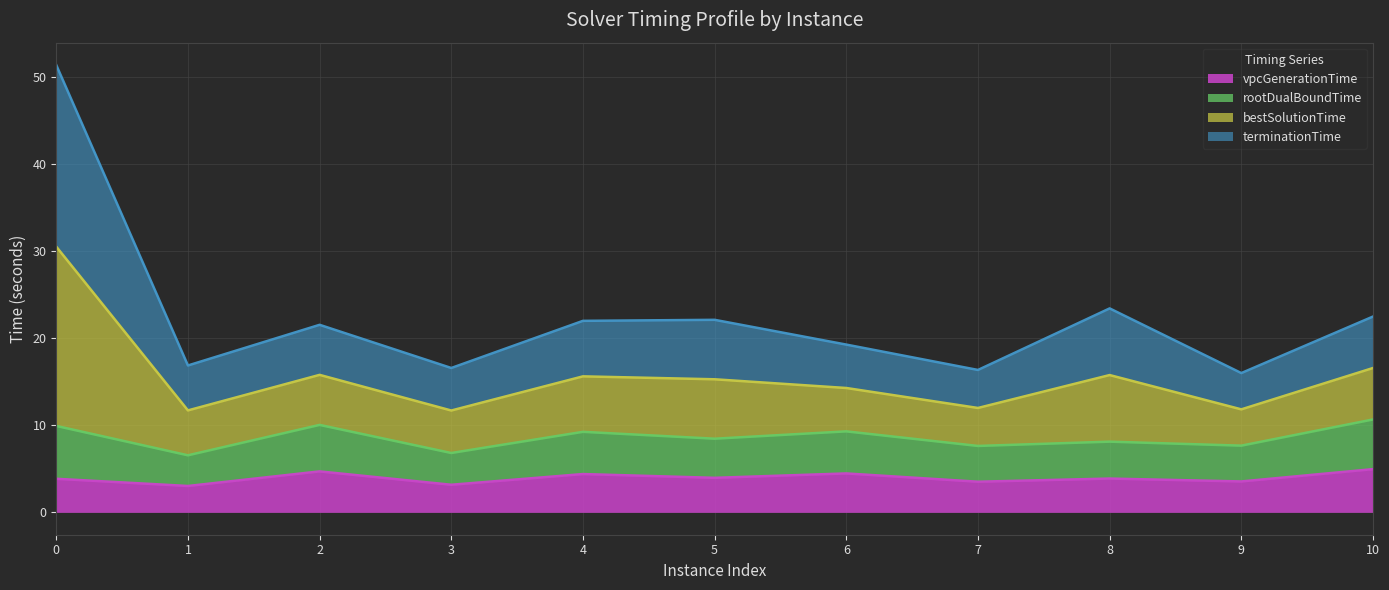

True or false: vpcGenerationTime and bestSolutionTime intersect in this chart.

False